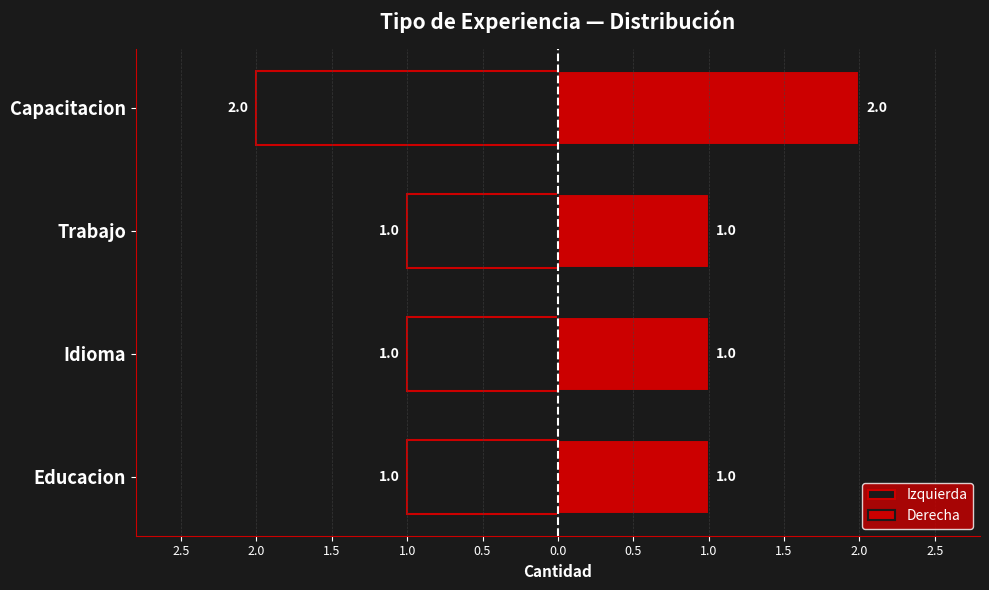

What is the difference between the maximum and minimum values in the Derecha series?

1